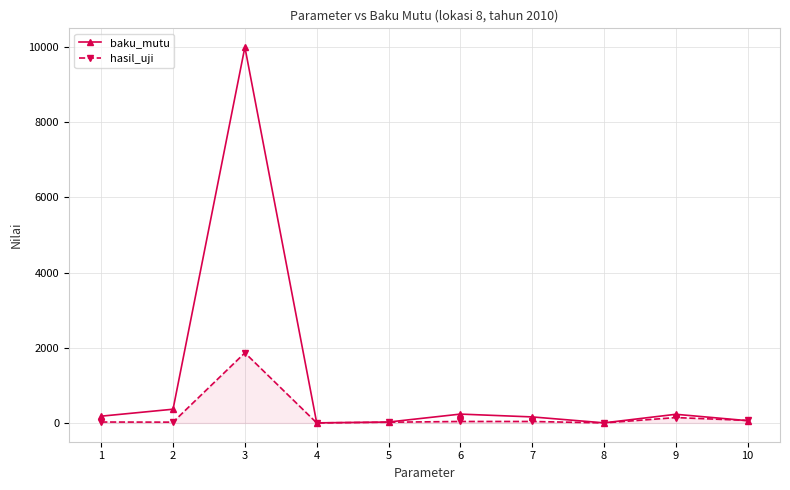

What is the difference between the highest and lowest values at 9?

87.4